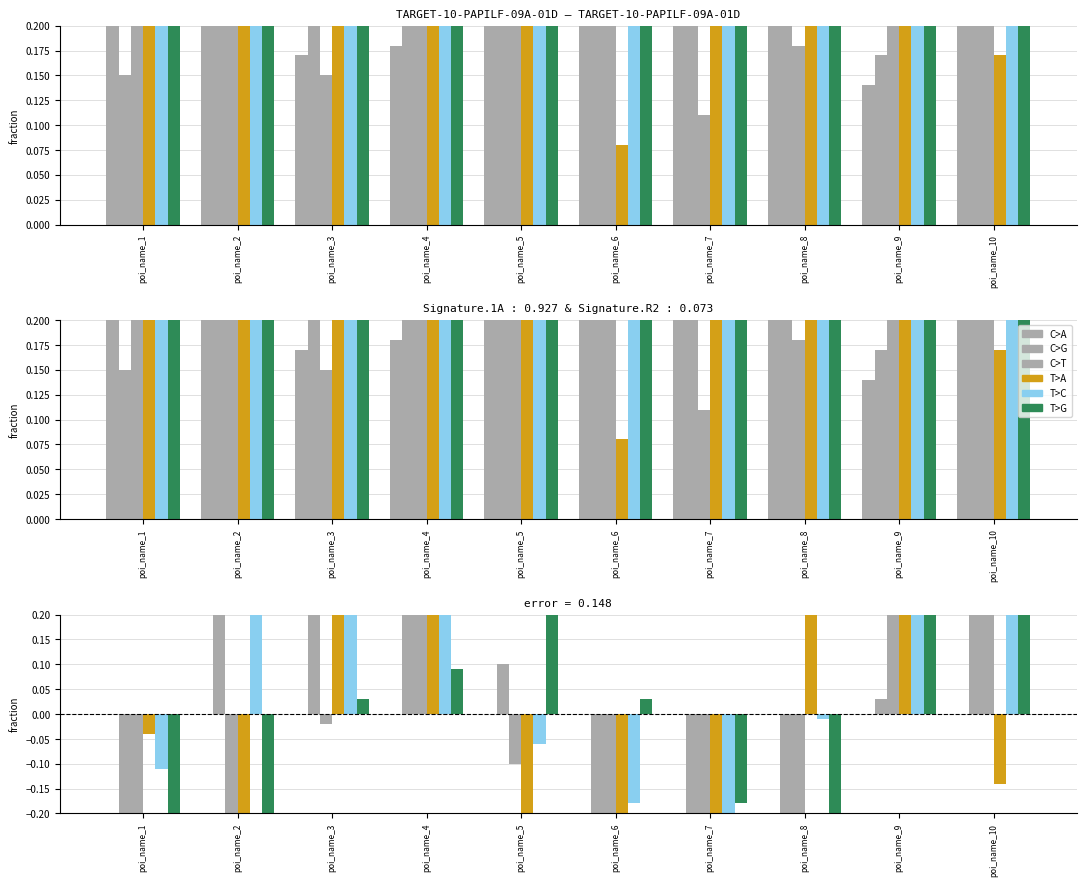

The value of xw at poi_name_10 is 0.2. True or false?

True